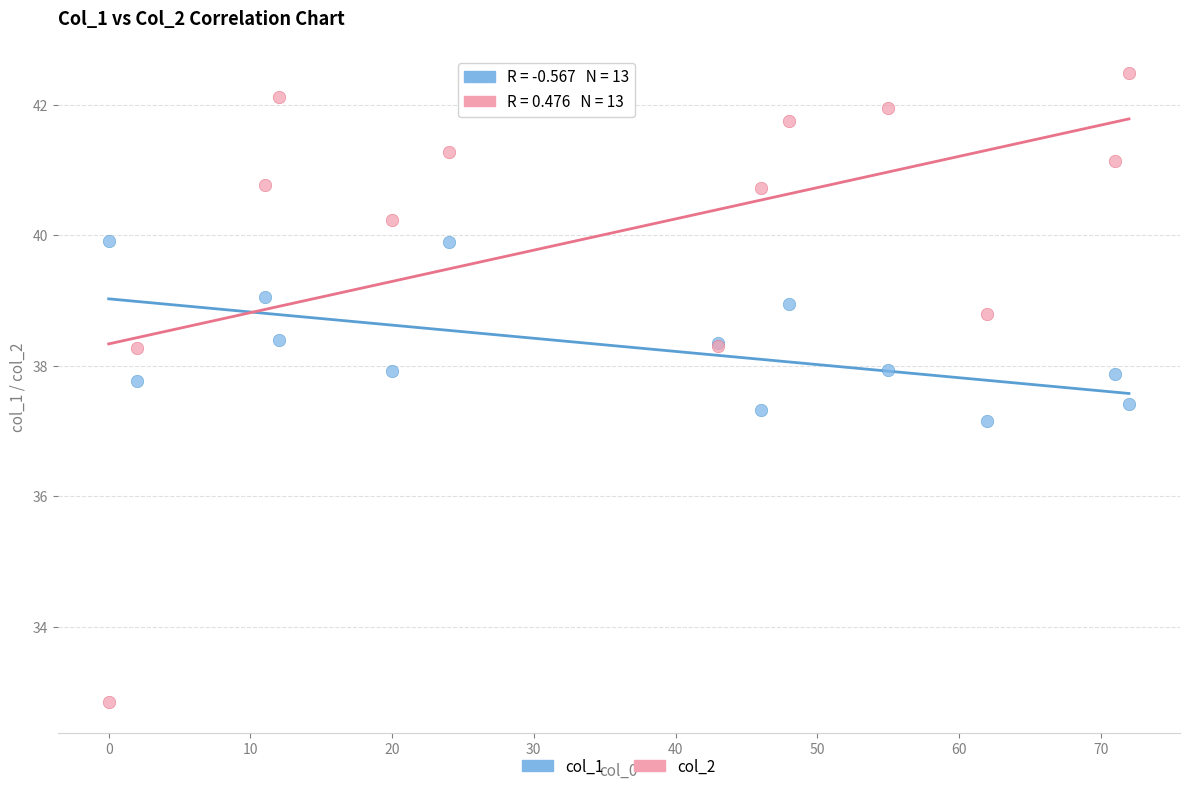

Which series has the widest spread of Y values?

col_2